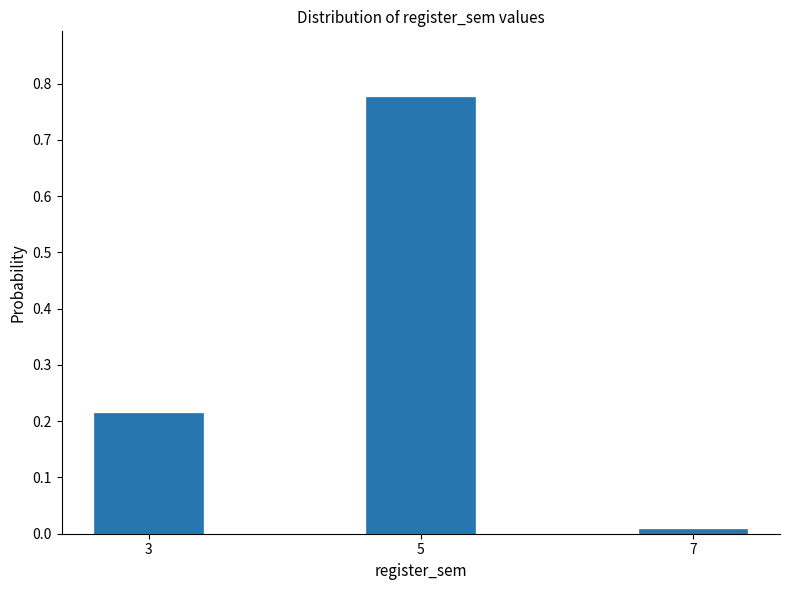

Rank the categories by value from highest to lowest.

5, 3, 7